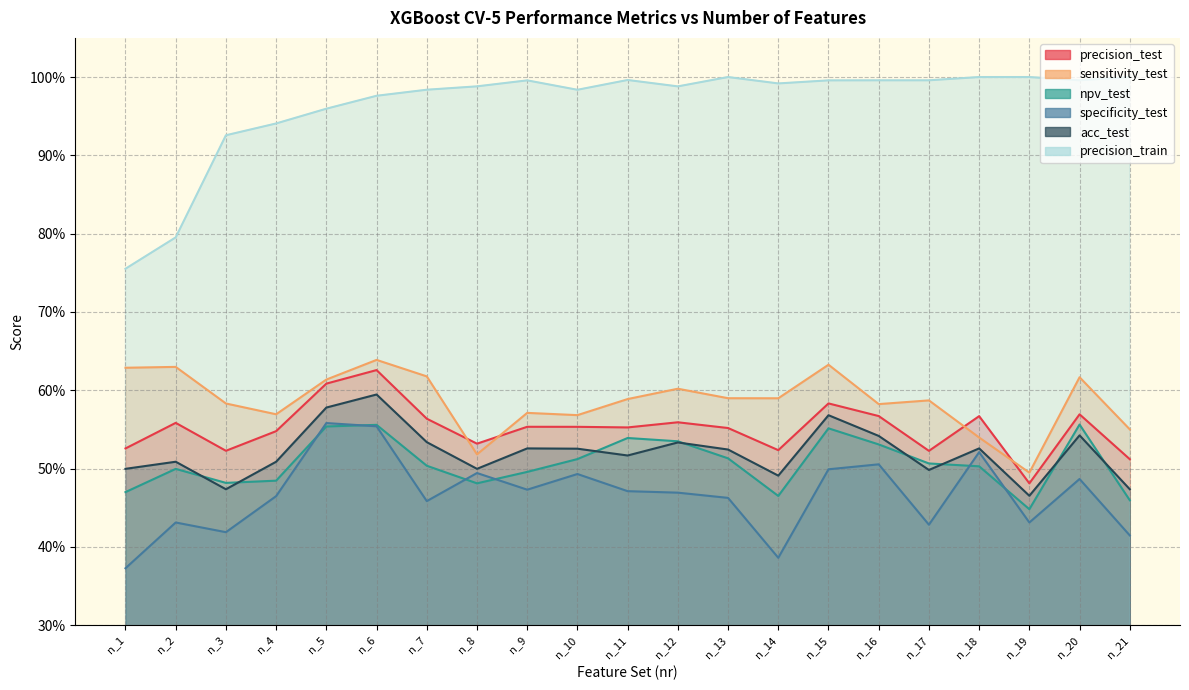

Reading left to right, list all the values displayed in this chart.

precision_test: n_1=0.5	n_2=0.6	n_3=0.5	n_4=0.5	n_5=0.6	n_6=0.6	n_7=0.6	n_8=0.5	n_9=0.6	n_10=0.6	n_11=0.6	n_12=0.6	n_13=0.6	n_14=0.5	n_15=0.6	n_16=0.6	n_17=0.5	n_18=0.6	n_19=0.5	n_20=0.6	n_21=0.5
sensitivity_test: n_1=0.6	n_2=0.6	n_3=0.6	n_4=0.6	n_5=0.6	n_6=0.6	n_7=0.6	n_8=0.5	n_9=0.6	n_10=0.6	n_11=0.6	n_12=0.6	n_13=0.6	n_14=0.6	n_15=0.6	n_16=0.6	n_17=0.6	n_18=0.5	n_19=0.5	n_20=0.6	n_21=0.6
npv_test: n_1=0.5	n_2=0.5	n_3=0.5	n_4=0.5	n_5=0.6	n_6=0.6	n_7=0.5	n_8=0.5	n_9=0.5	n_10=0.5	n_11=0.5	n_12=0.5	n_13=0.5	n_14=0.5	n_15=0.6	n_16=0.5	n_17=0.5	n_18=0.5	n_19=0.4	n_20=0.6	n_21=0.5
specificity_test: n_1=0.4	n_2=0.4	n_3=0.4	n_4=0.5	n_5=0.6	n_6=0.6	n_7=0.5	n_8=0.5	n_9=0.5	n_10=0.5	n_11=0.5	n_12=0.5	n_13=0.5	n_14=0.4	n_15=0.5	n_16=0.5	n_17=0.4	n_18=0.5	n_19=0.4	n_20=0.5	n_21=0.4
acc_test: n_1=0.5	n_2=0.5	n_3=0.5	n_4=0.5	n_5=0.6	n_6=0.6	n_7=0.5	n_8=0.5	n_9=0.5	n_10=0.5	n_11=0.5	n_12=0.5	n_13=0.5	n_14=0.5	n_15=0.6	n_16=0.5	n_17=0.5	n_18=0.5	n_19=0.5	n_20=0.5	n_21=0.5
precision_train: n_1=0.8	n_2=0.8	n_3=0.9	n_4=0.9	n_5=1.0	n_6=1.0	n_7=1.0	n_8=1.0	n_9=1.0	n_10=1.0	n_11=1.0	n_12=1.0	n_13=1.0	n_14=1.0	n_15=1.0	n_16=1.0	n_17=1.0	n_18=1.0	n_19=1.0	n_20=1.0	n_21=1.0